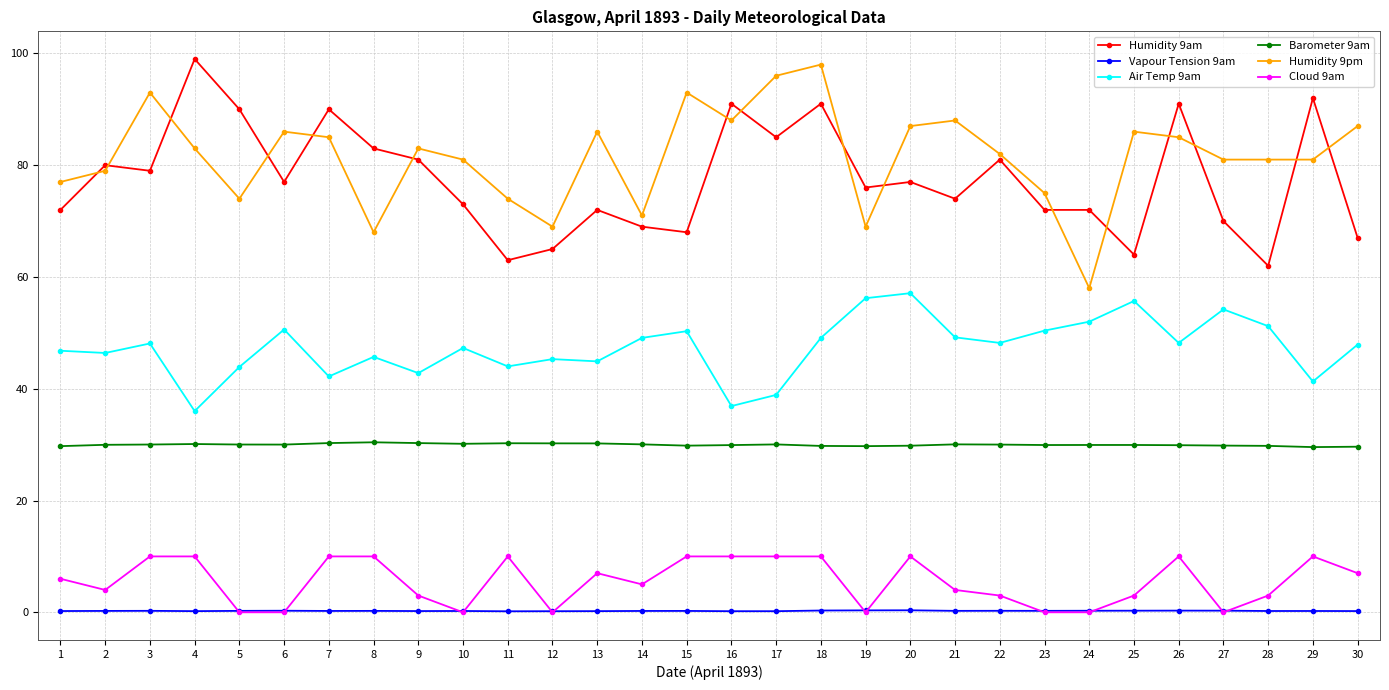

The Air Temp 9am series shows 56.4 at 9. True or false?

False